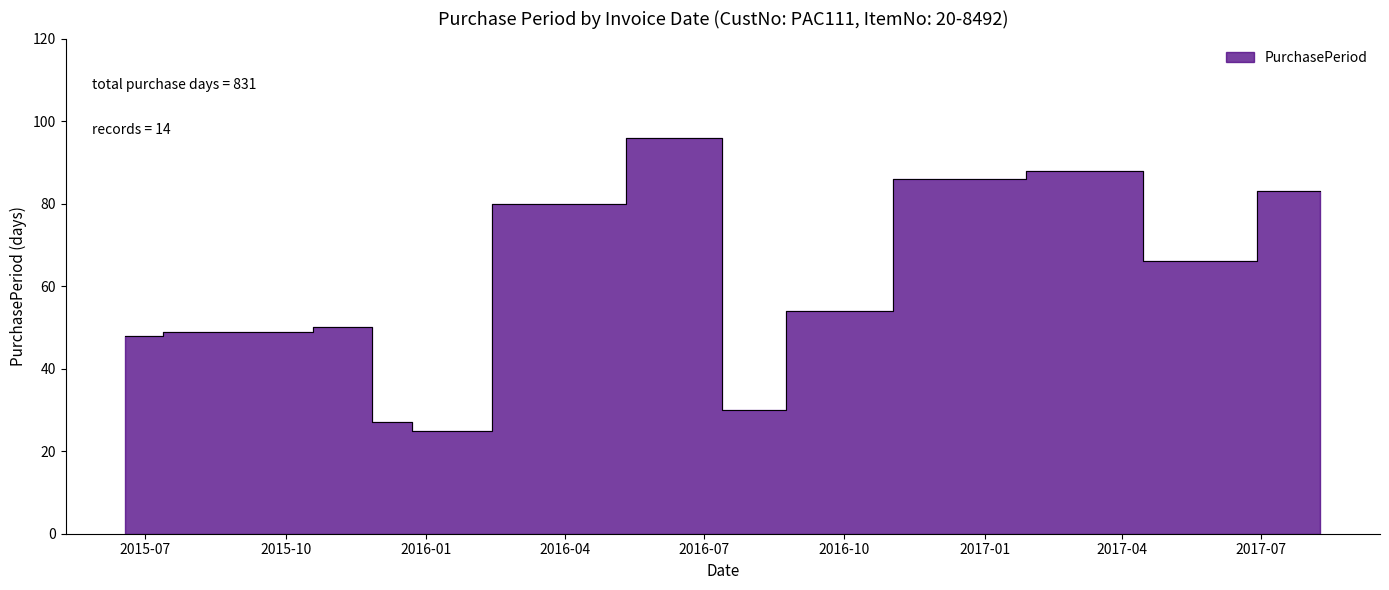

True or false: the data has more than 2 interior local peaks.

True